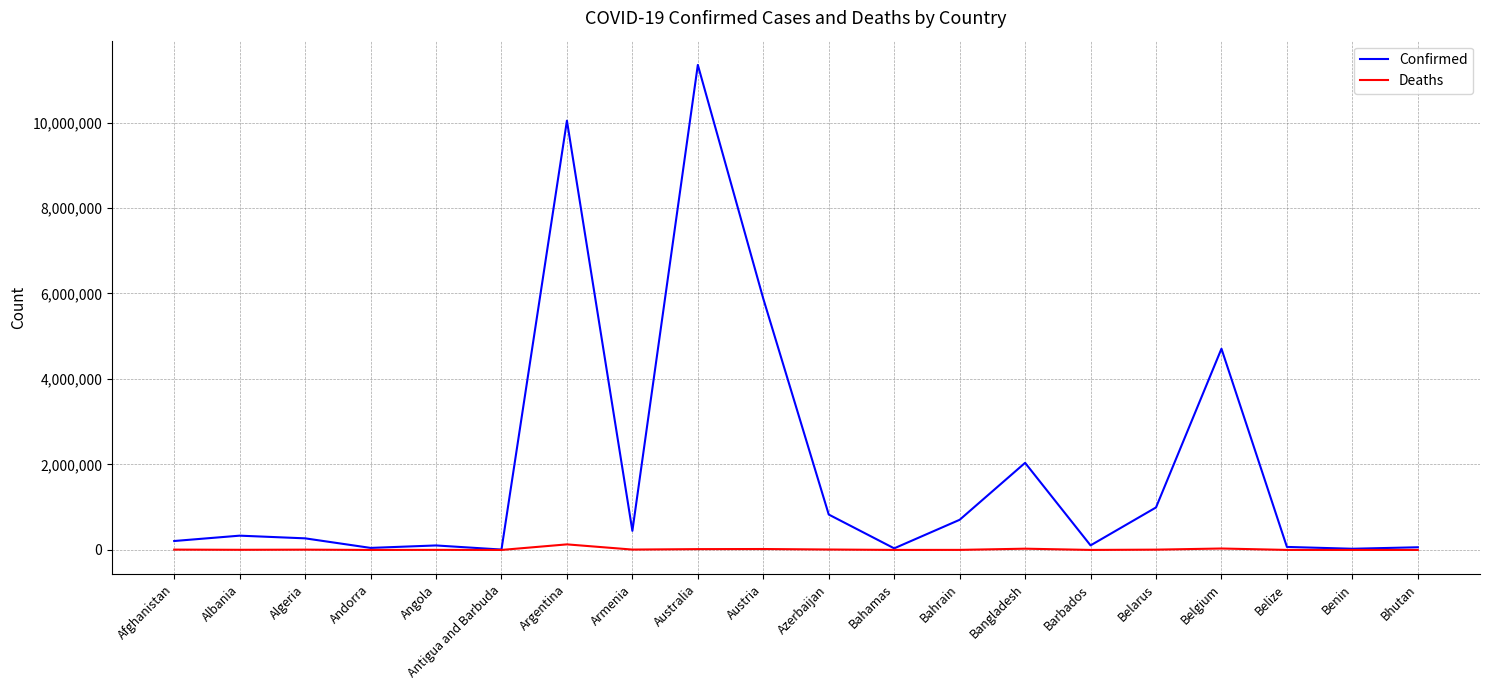

What is the maximum value for Confirmed?

11347698